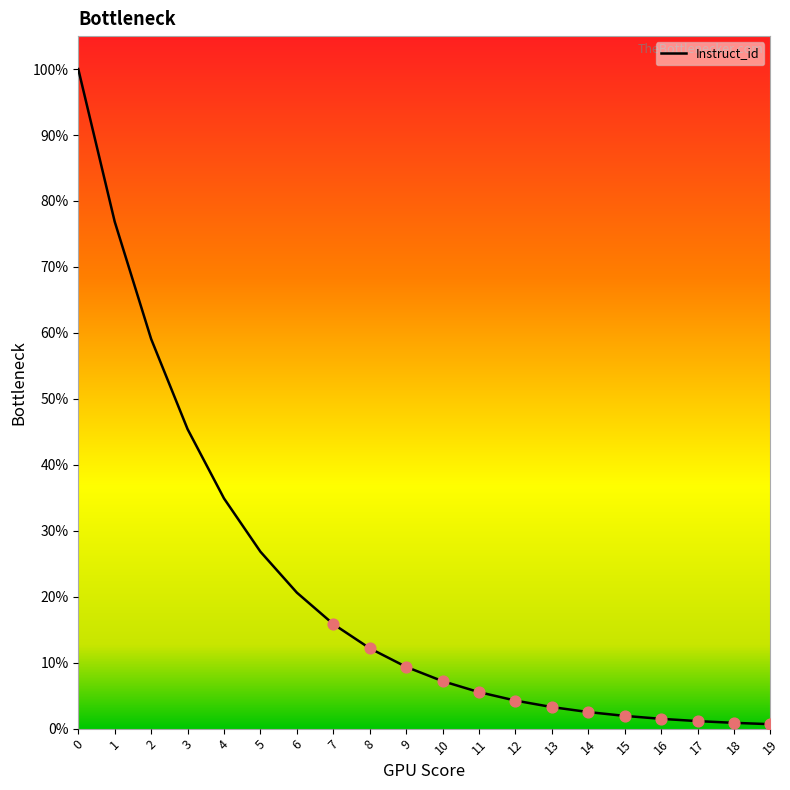

What is the change in value from 4 to 10?

-27.7